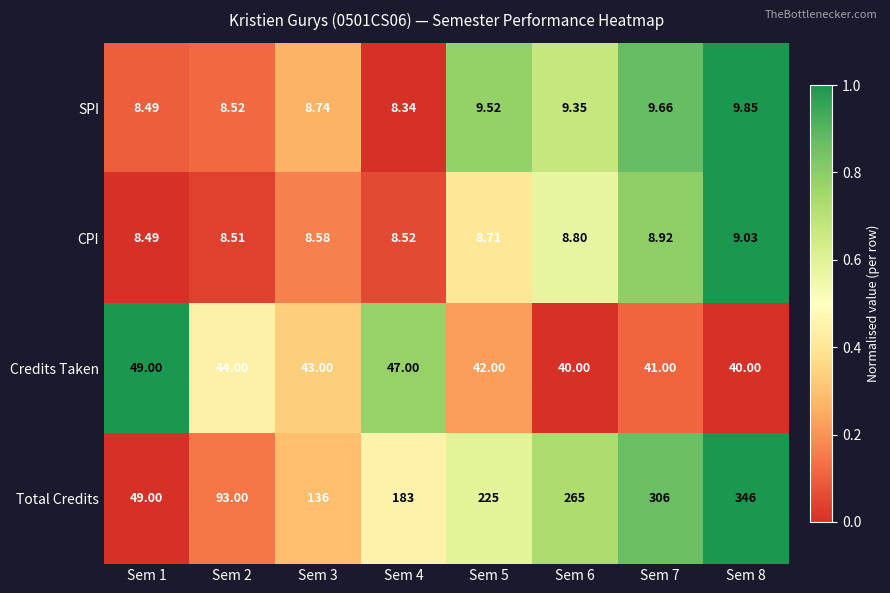

What is the difference between the highest and lowest values at Sem 7?

297.1